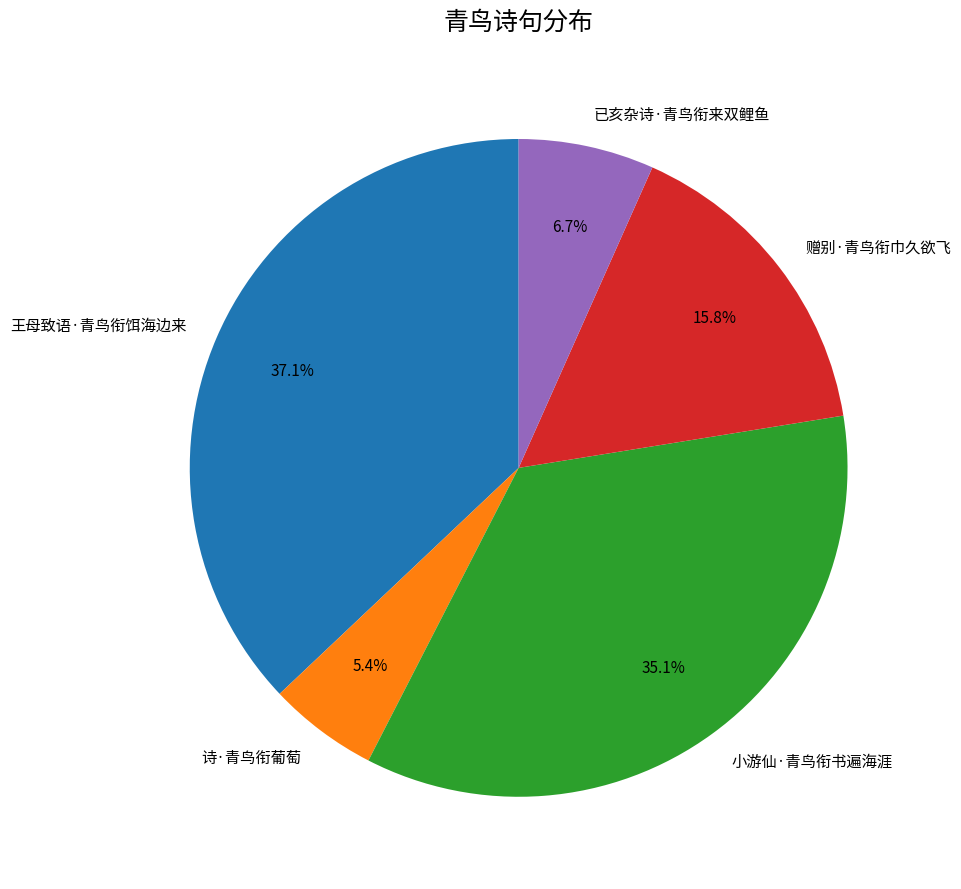

Is it true that 诗·青鸟衔葡萄 is 1% of the pie?

False